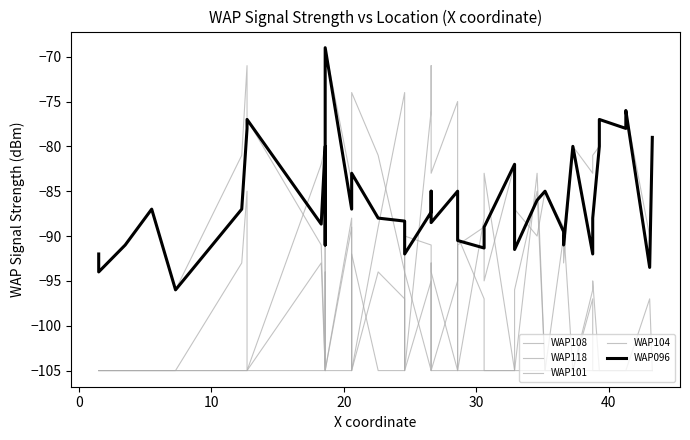

What is the greatest value displayed?

-69.0